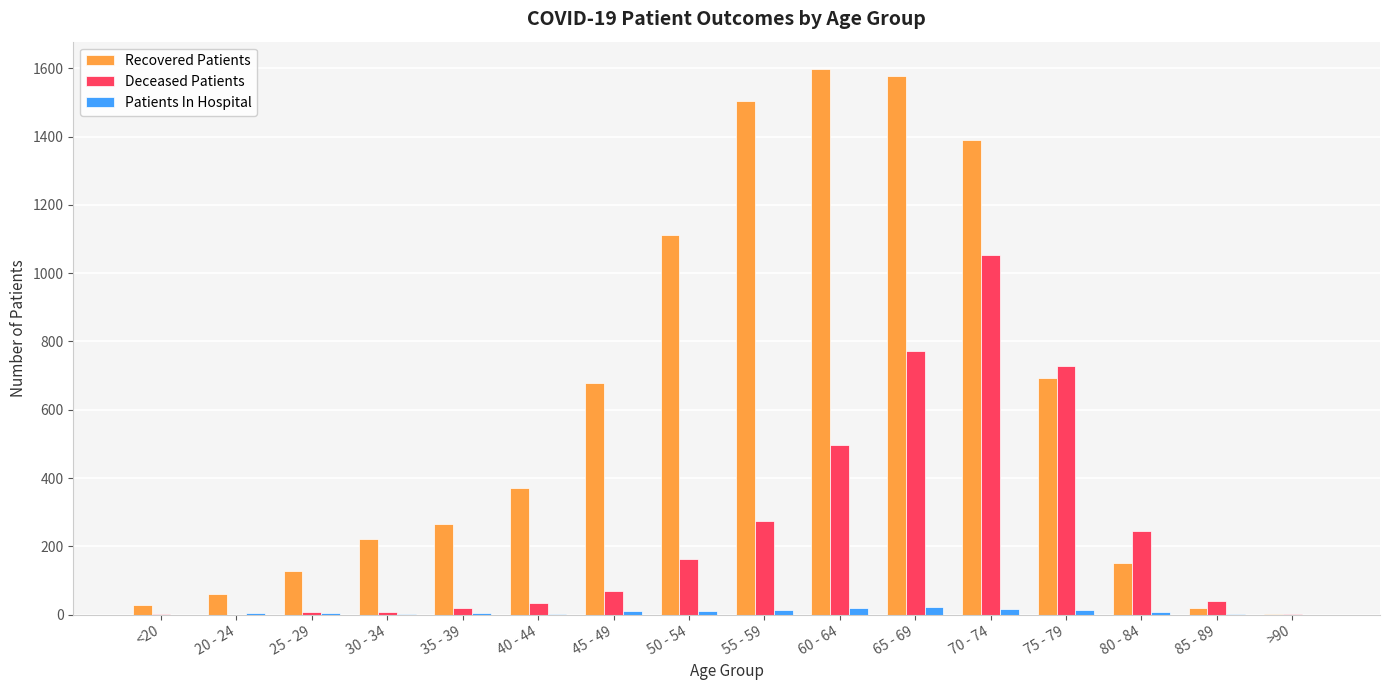

Which series has the largest total across all categories?

Recovered Patients